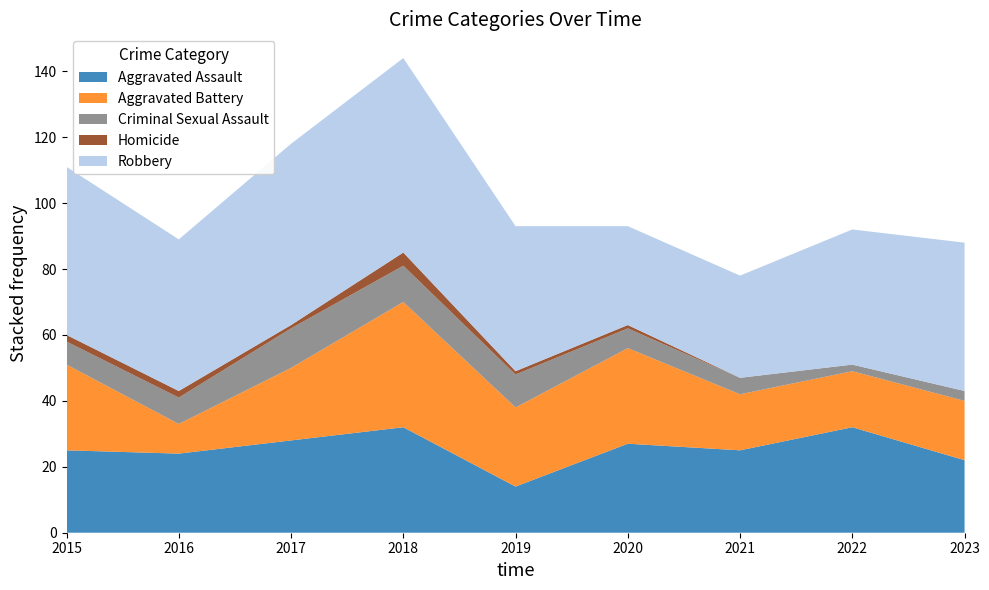

Reading left to right, list all the values displayed in this chart.

Aggravated Assault: 25	24	28	32	14	27	25	32	22
Aggravated Battery: 26	9	22	38	24	29	17	17	18
Criminal Sexual Assault: 7	8	12	11	10	6	5	2	3
Homicide: 2	2	1	4	1	1	0	0	0
Robbery: 51	46	55	59	44	30	31	41	45